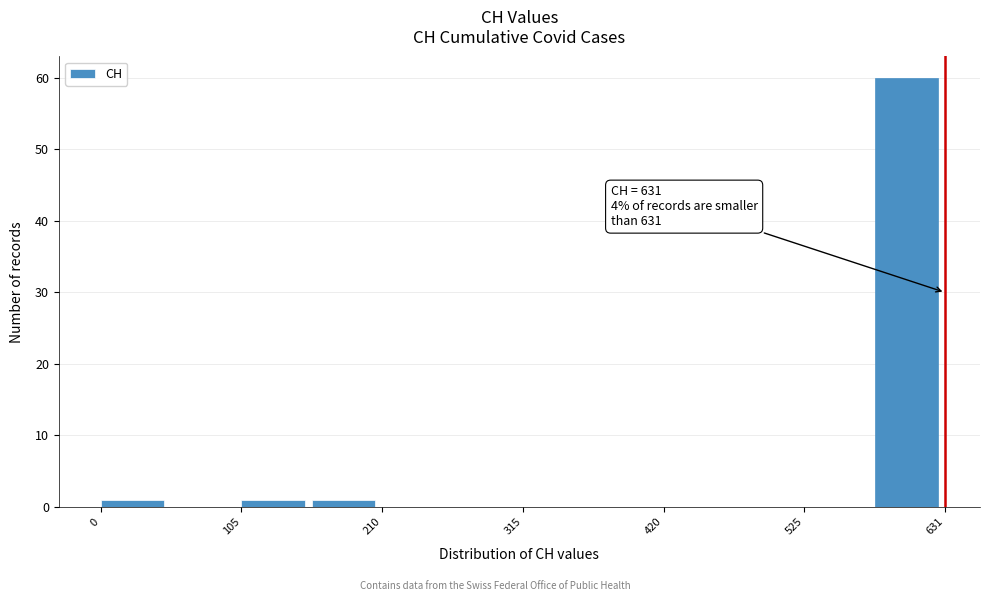

Read against the x-axis, roughly where is the centre of the tallest bar?

600